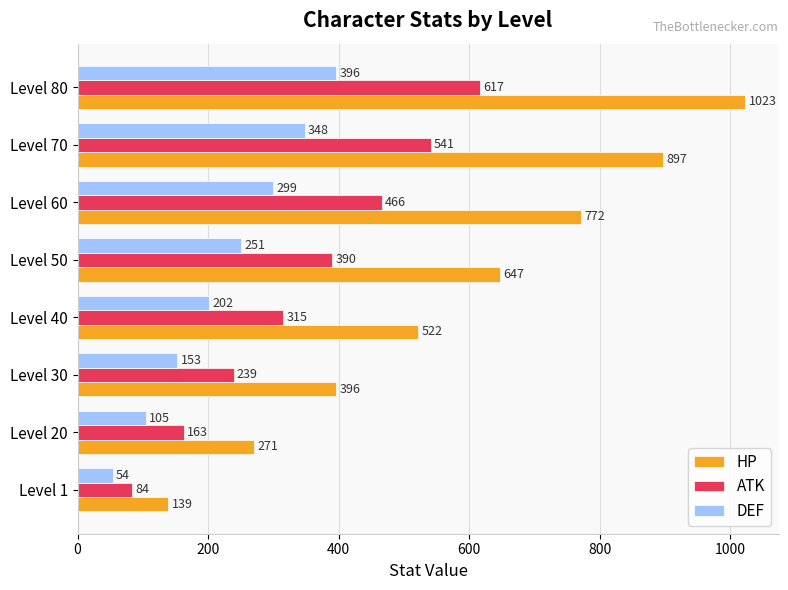

What is the sum of all DEF values?

1808